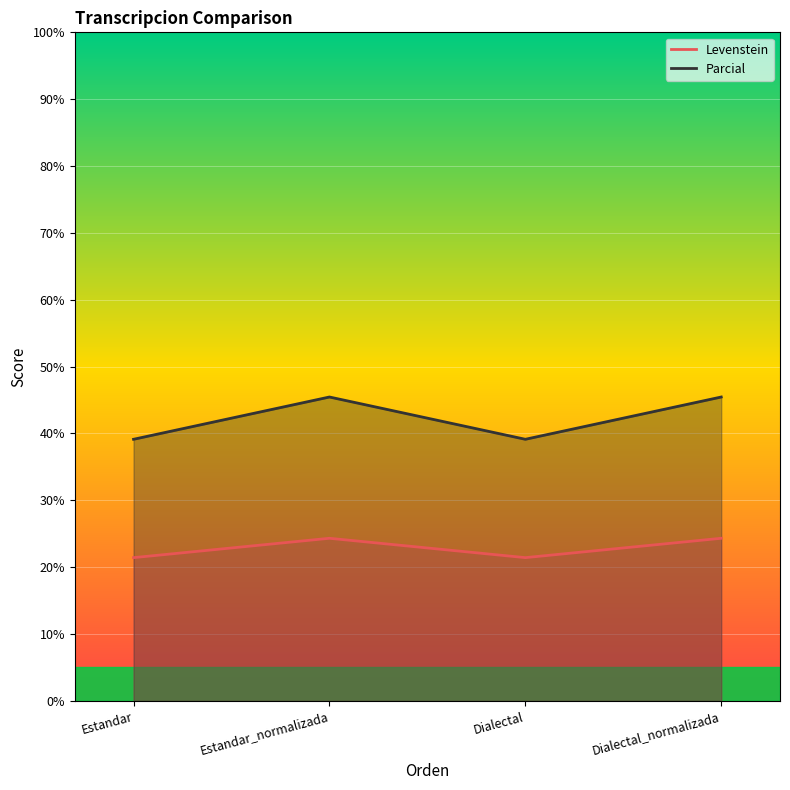

Reading left to right, transcribe all the data shown in this chart.

Levenstein: Estandar=21.4	Estandar_normalizada=24.3	Dialectal=21.4	Dialectal_normalizada=24.3
Parcial: Estandar=39.1	Estandar_normalizada=45.5	Dialectal=39.1	Dialectal_normalizada=45.5